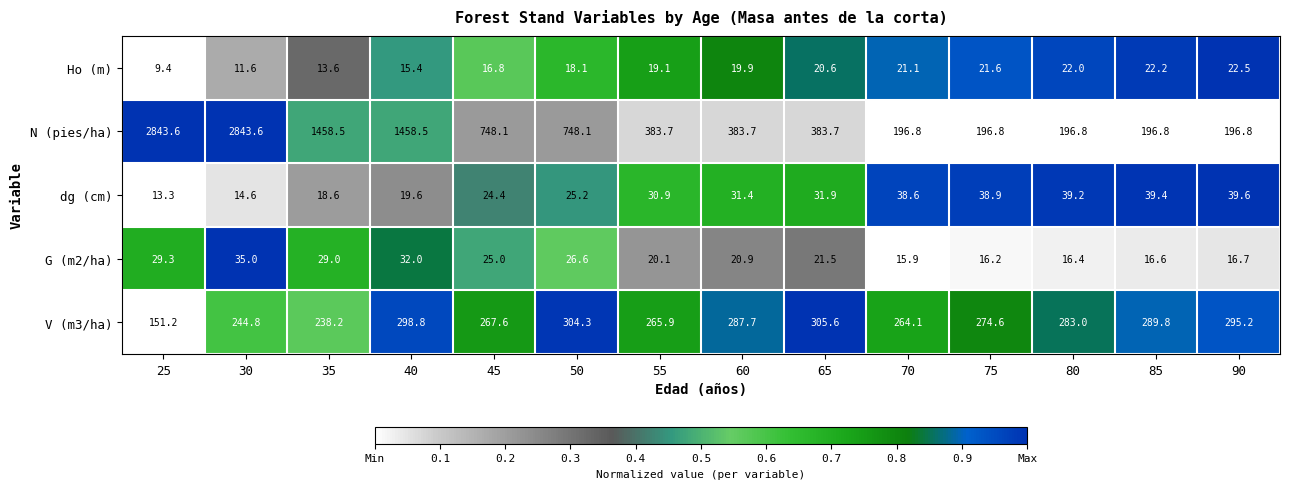

What is the difference between the dg (cm) values at 55 and 45?

6.5